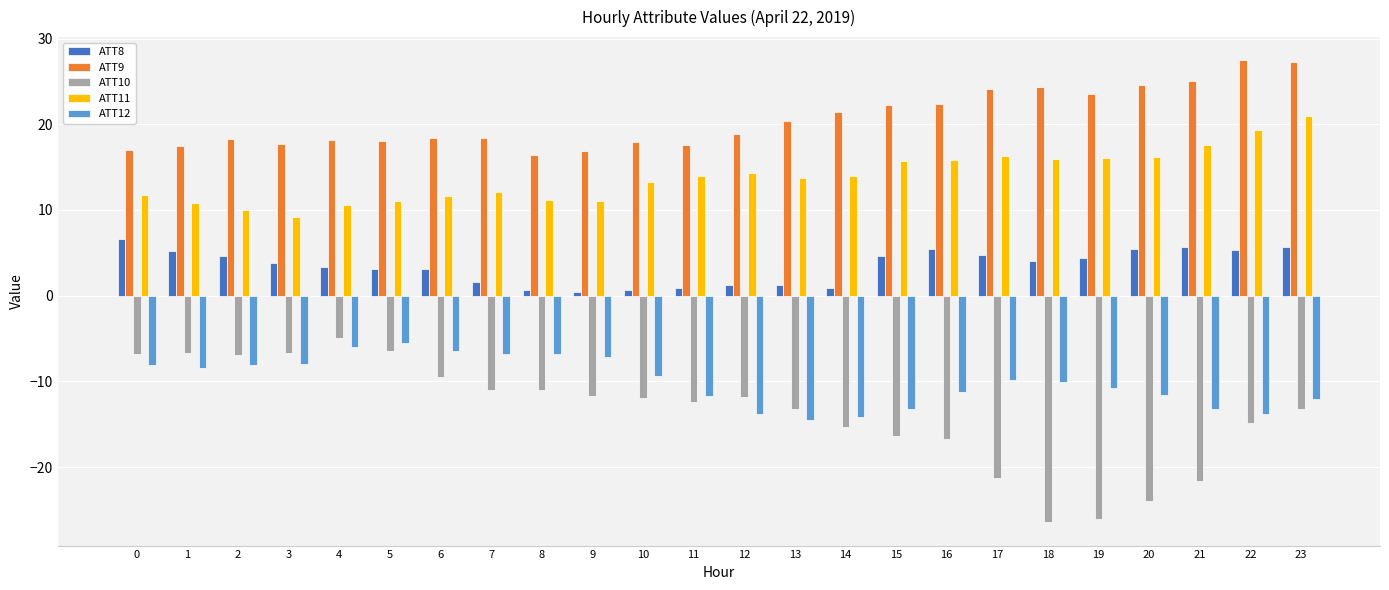

Which series has the widest spread of values?

ATT10